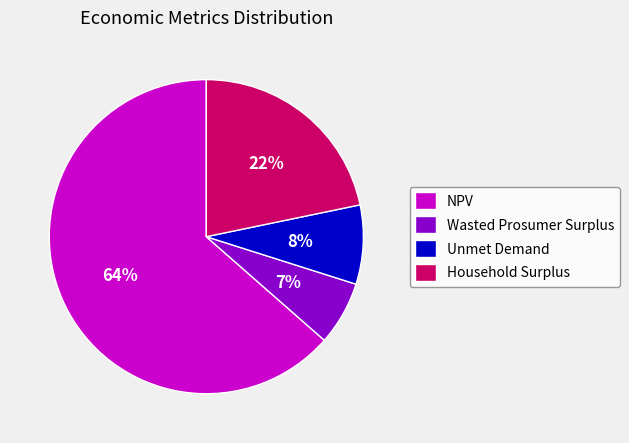

Count the number of slices in the pie.

4